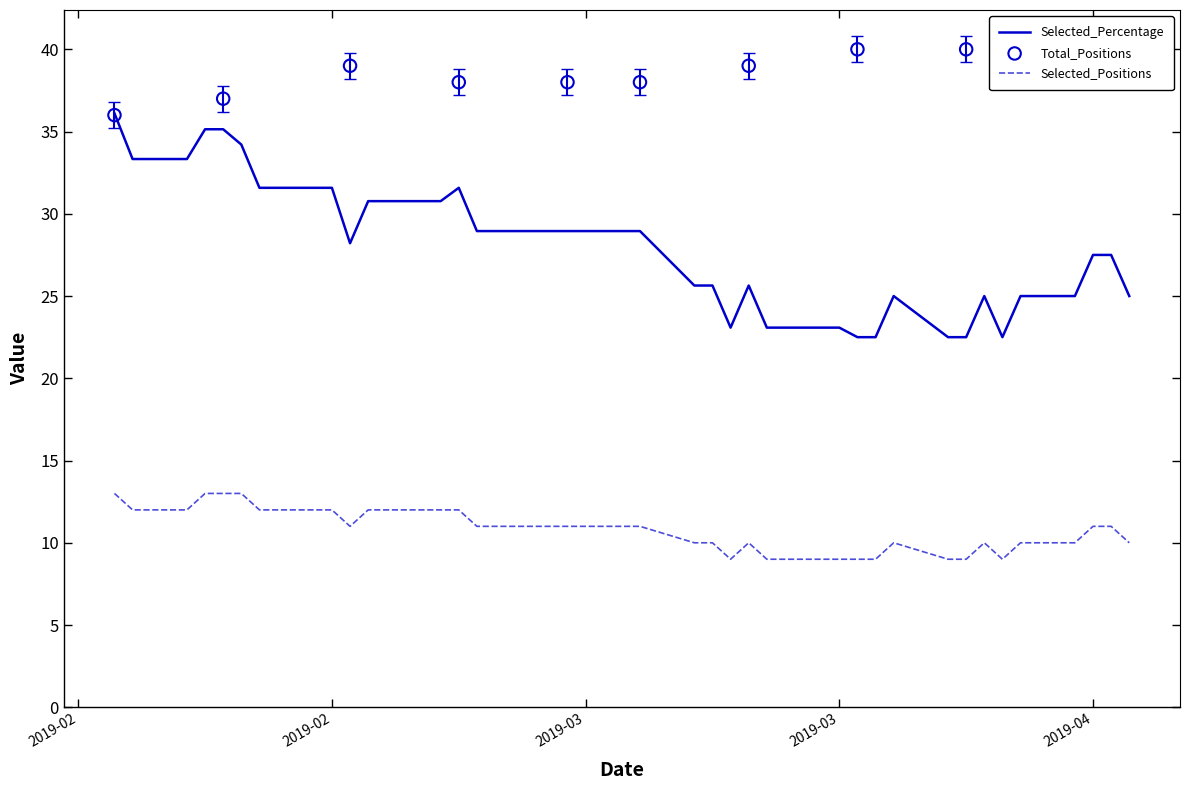

At how many categories does at least one series exceed 21?

40